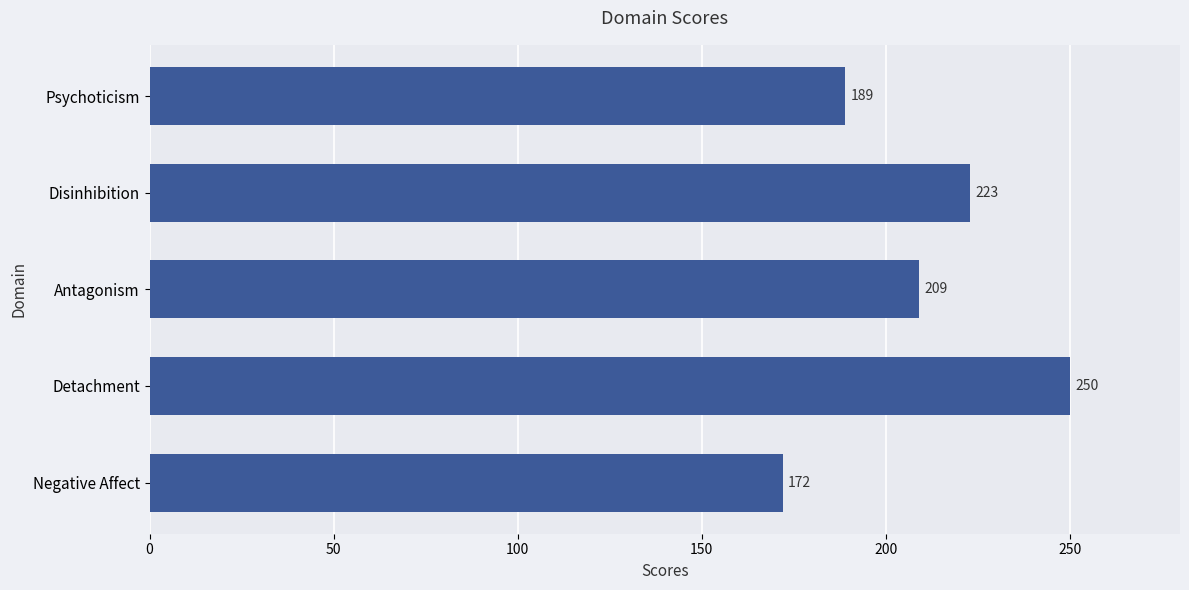

Where is the data nearest to the value 211?

Antagonism